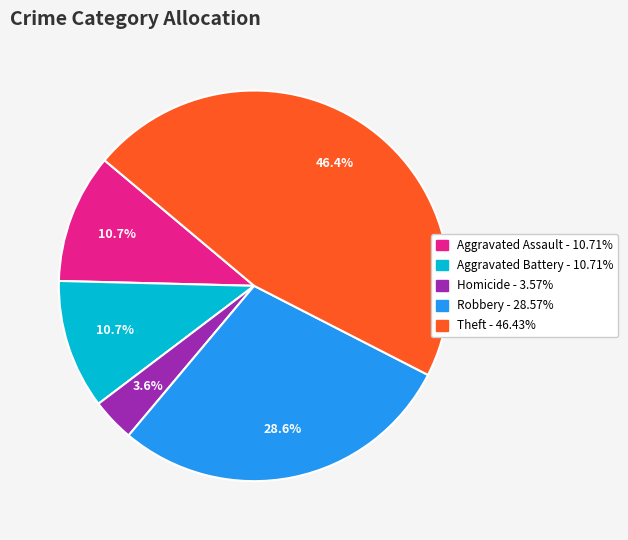

Is there a majority slice in this chart?

No